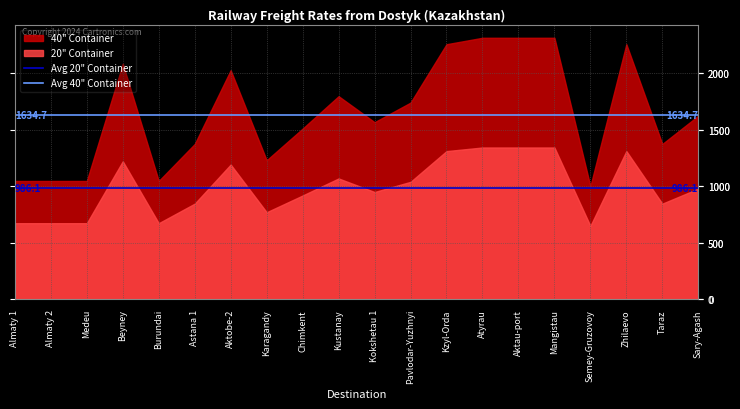

How many lines are shown in the chart?

2